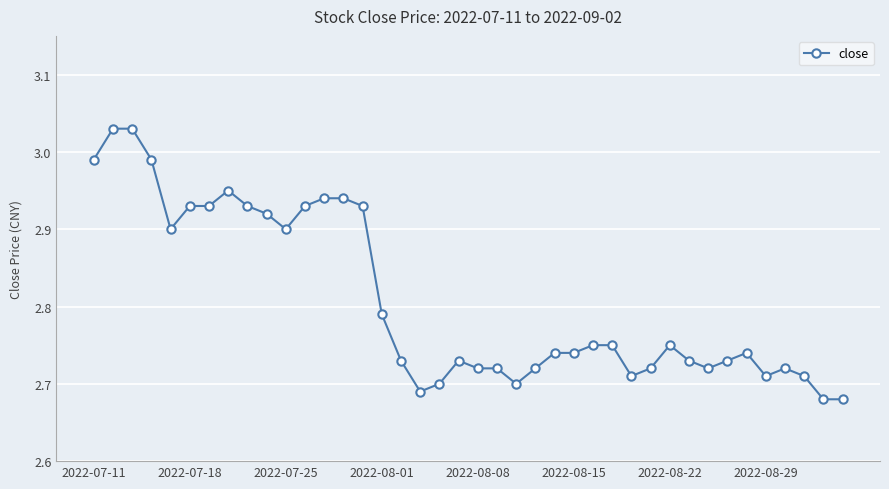

True or false: there are more than 2 points higher than both neighbors.

True